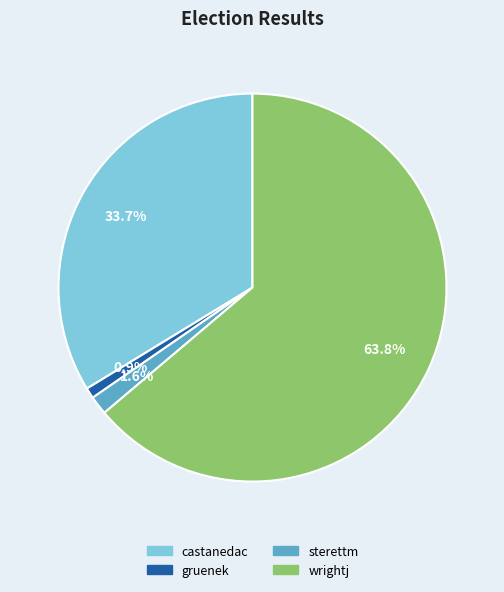

Which has a higher value, wrightj or gruenek?

wrightj